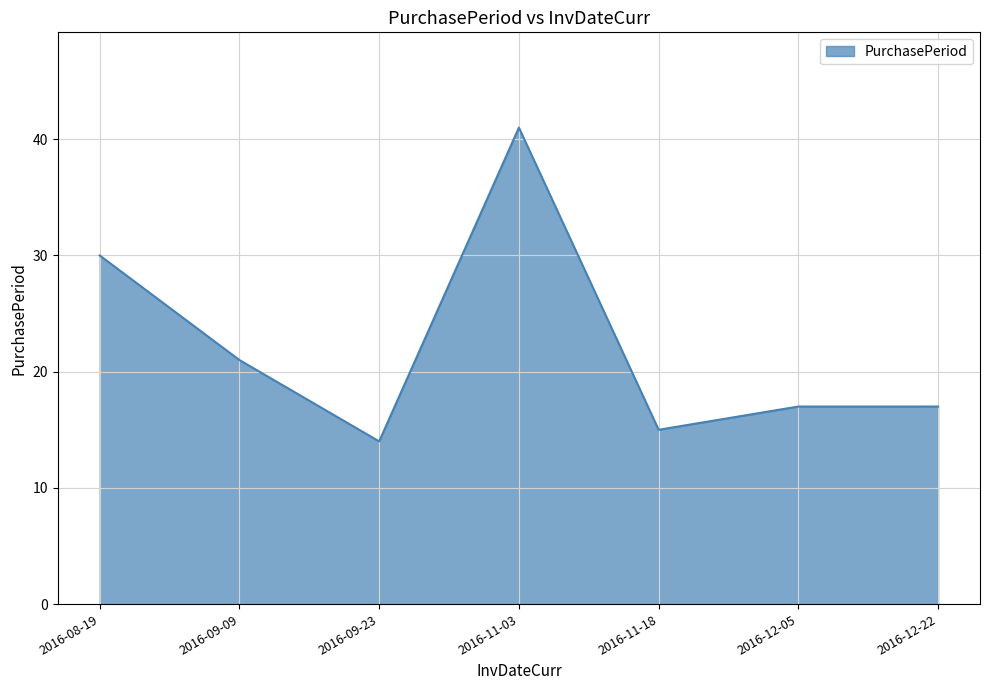

What position from the left is 2016-12-05?

6